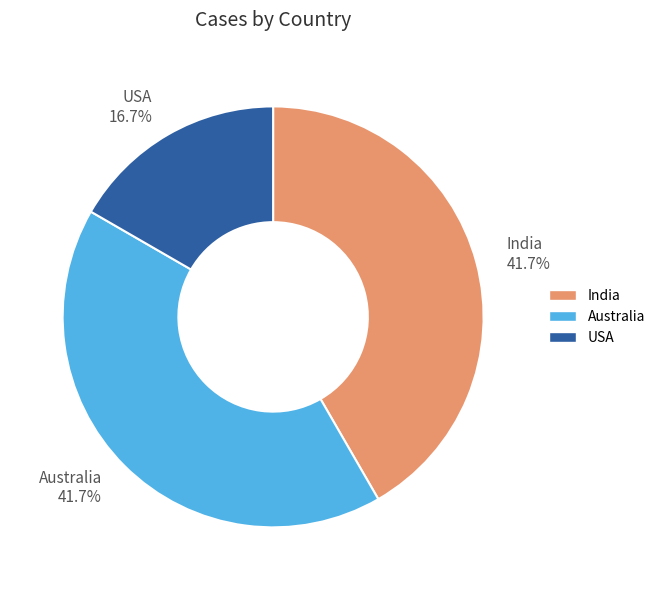

Is there a majority slice in this chart?

No